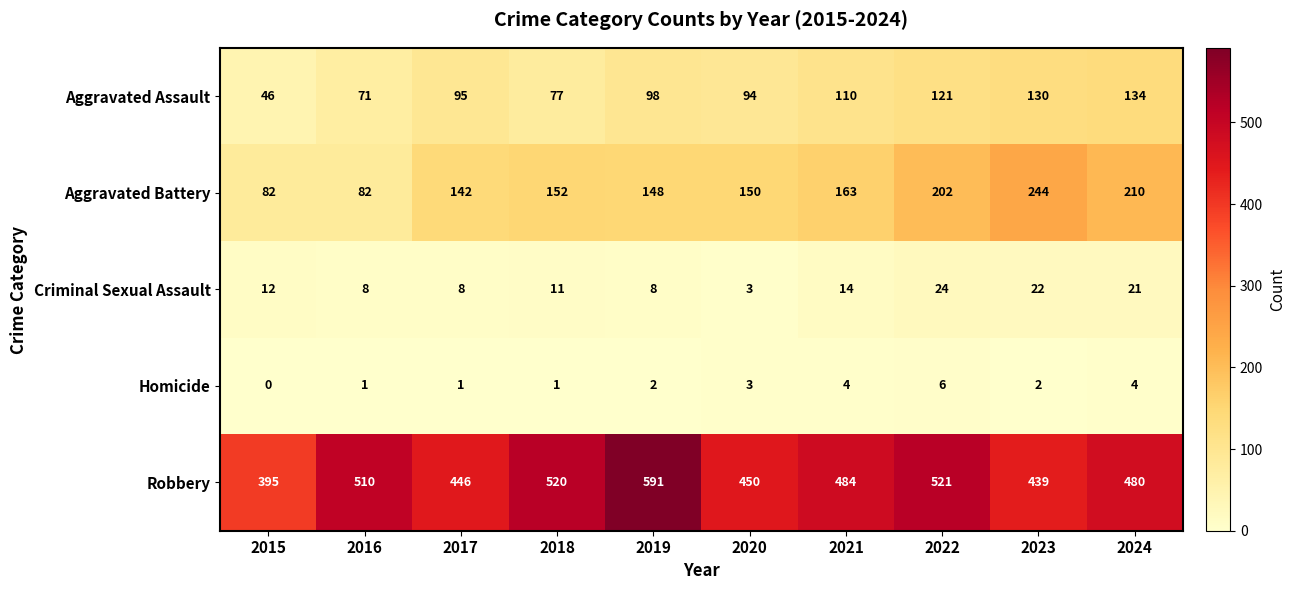

Is it true that Aggravated Assault equals 32 at 2017?

False